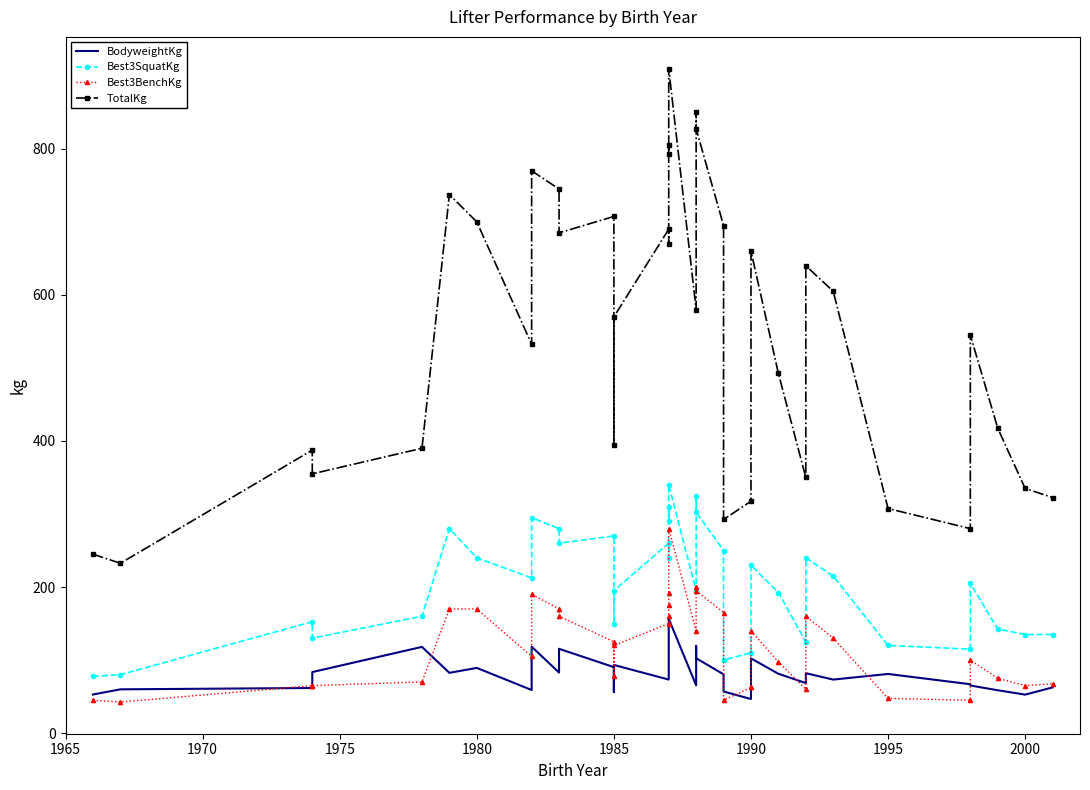

Which has a higher value, 12 or 1970?

1970